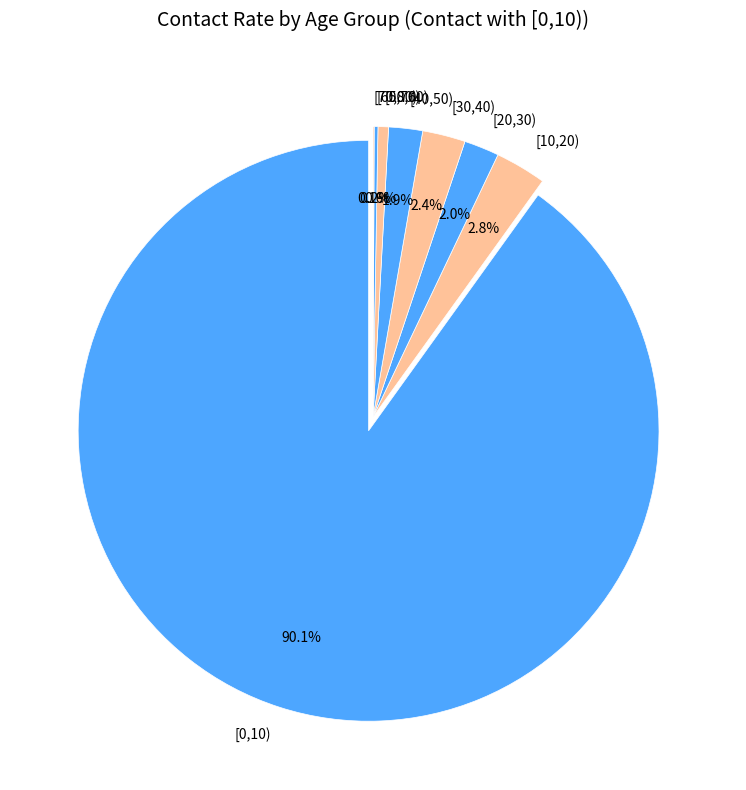

What percentage is the [10,20) slice, to the nearest percent?

3%